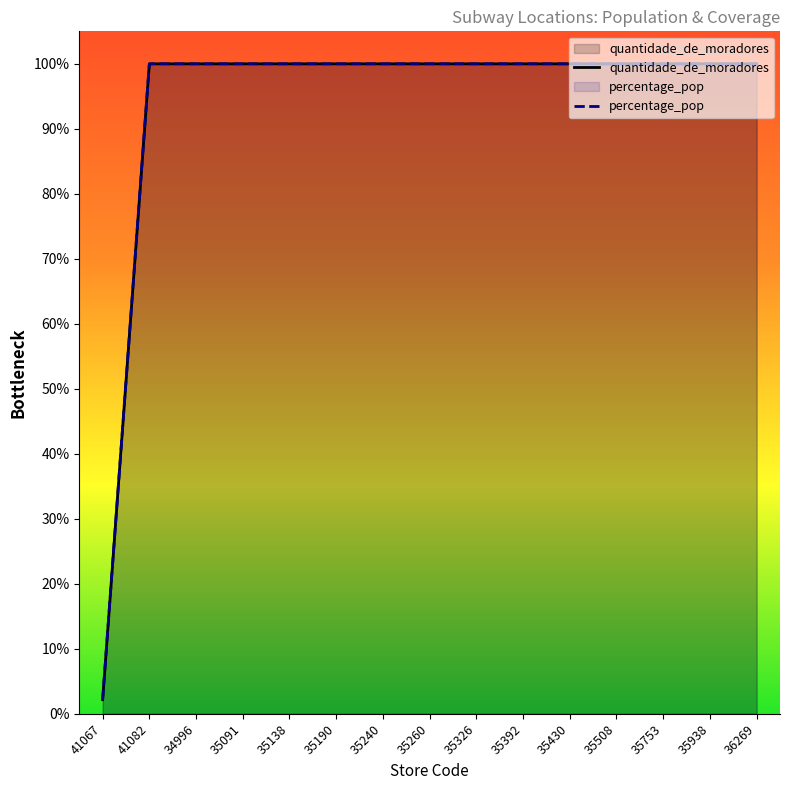

Rank the series at 35260 from lowest to highest value.

quantidade_de_moradores, percentage_pop